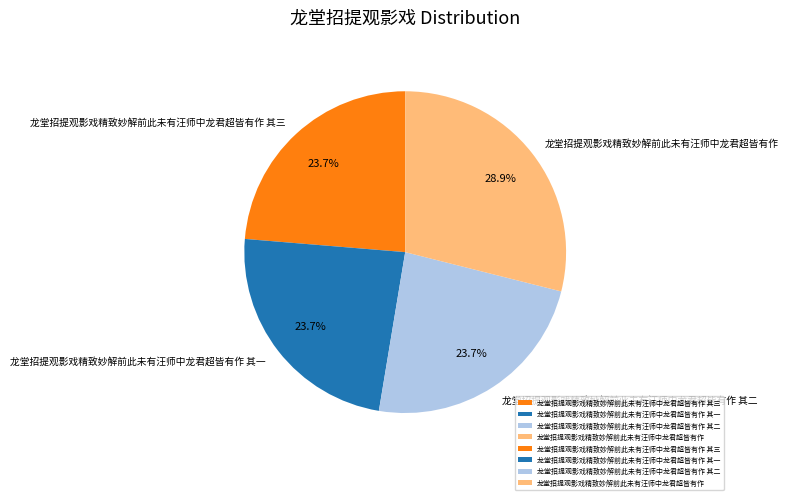

True or false: 龙堂招提观影戏精致妙解前此未有汪师中龙君超皆有作 其二 accounts for 15% of the total.

False